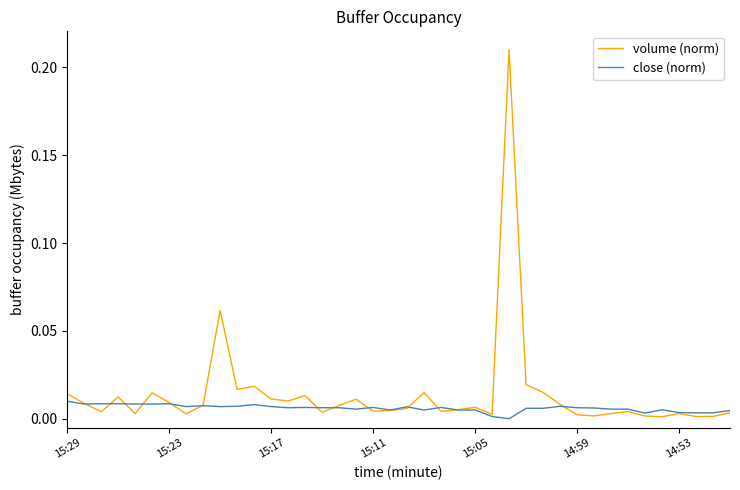

True or false: close (norm) and volume (norm) cross at least once.

True